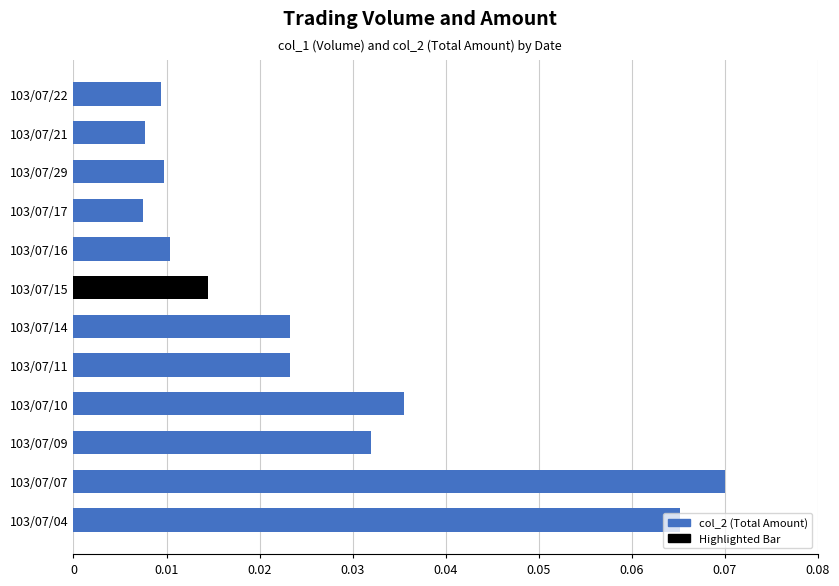

Which has a higher value, 103/07/14 or 103/07/16?

103/07/14